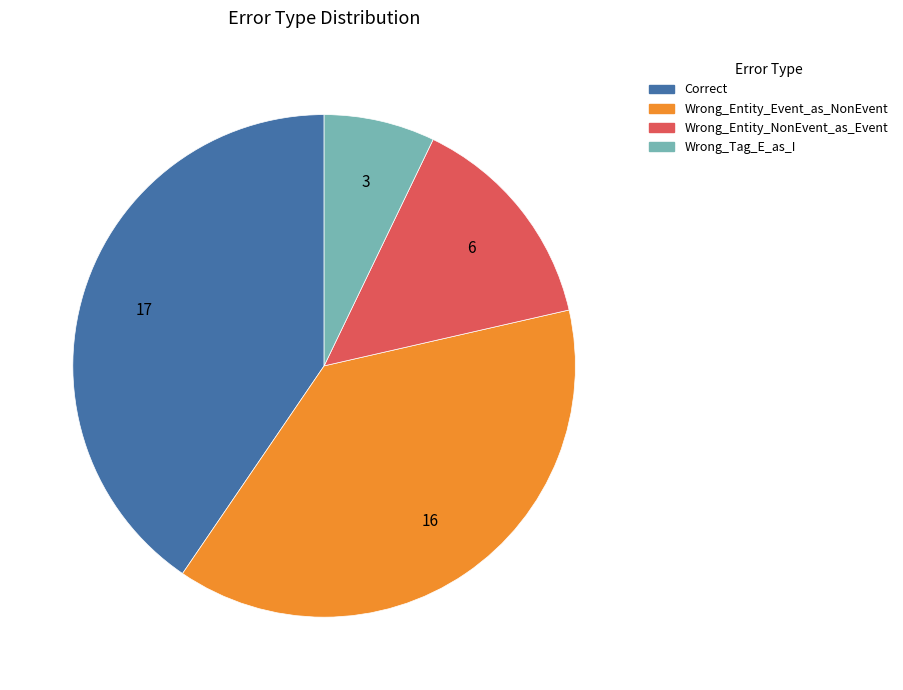

Which has a higher value, Correct or Wrong_Tag_E_as_I?

Correct